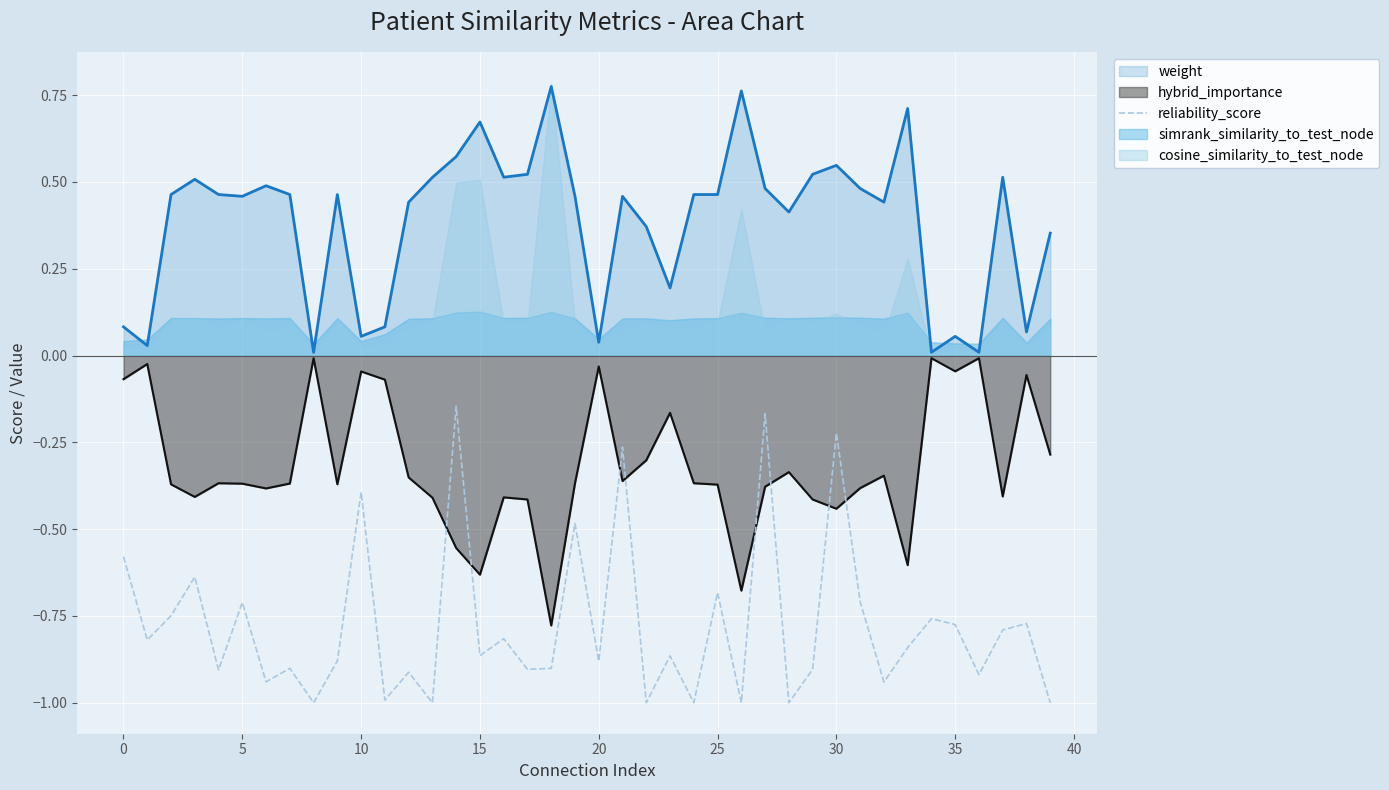

True or false: weight and reliability_score intersect in this chart.

False